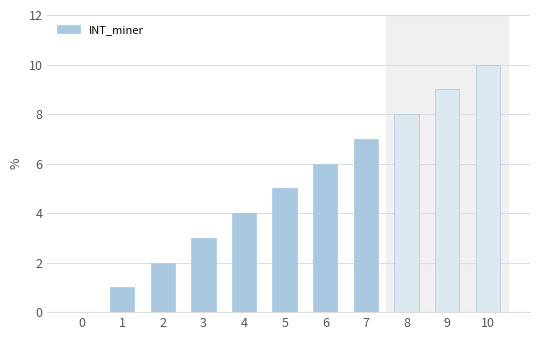

Reading right to left, list all the values displayed in this chart.

10=10	9=9	8=8	7=7	6=6	5=5	4=4	3=3	2=2	1=1	0=0